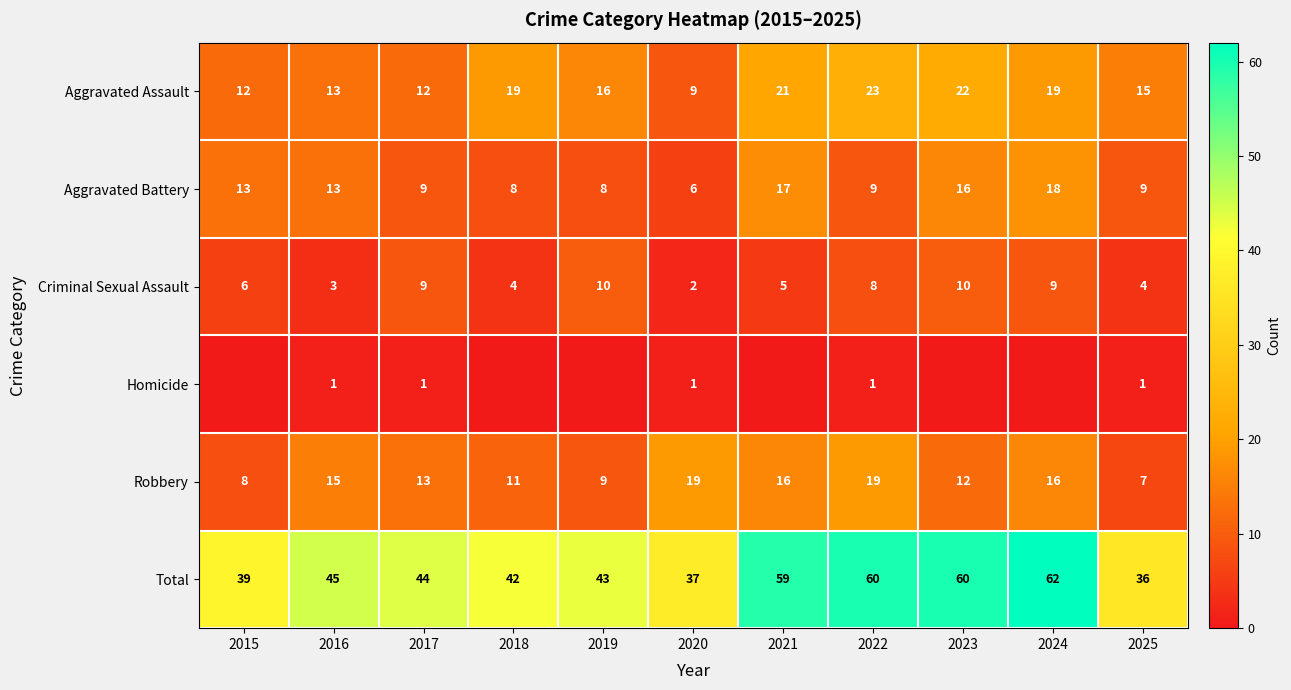

Is the value of Homicide at 2020 greater than the value of Aggravated Battery at 2020?

No